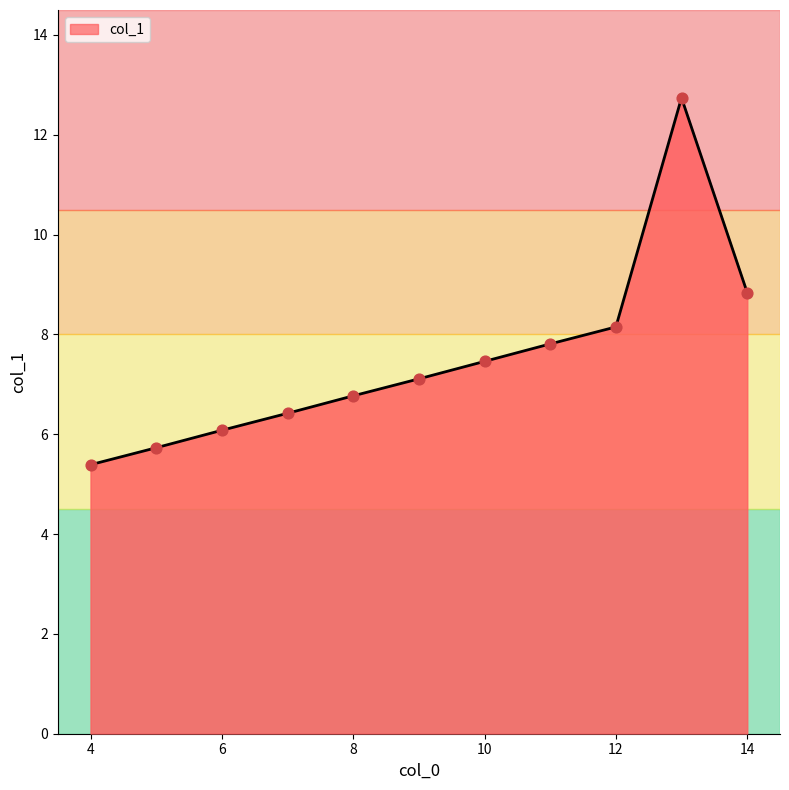

What is the maximum value shown in the chart?

12.7